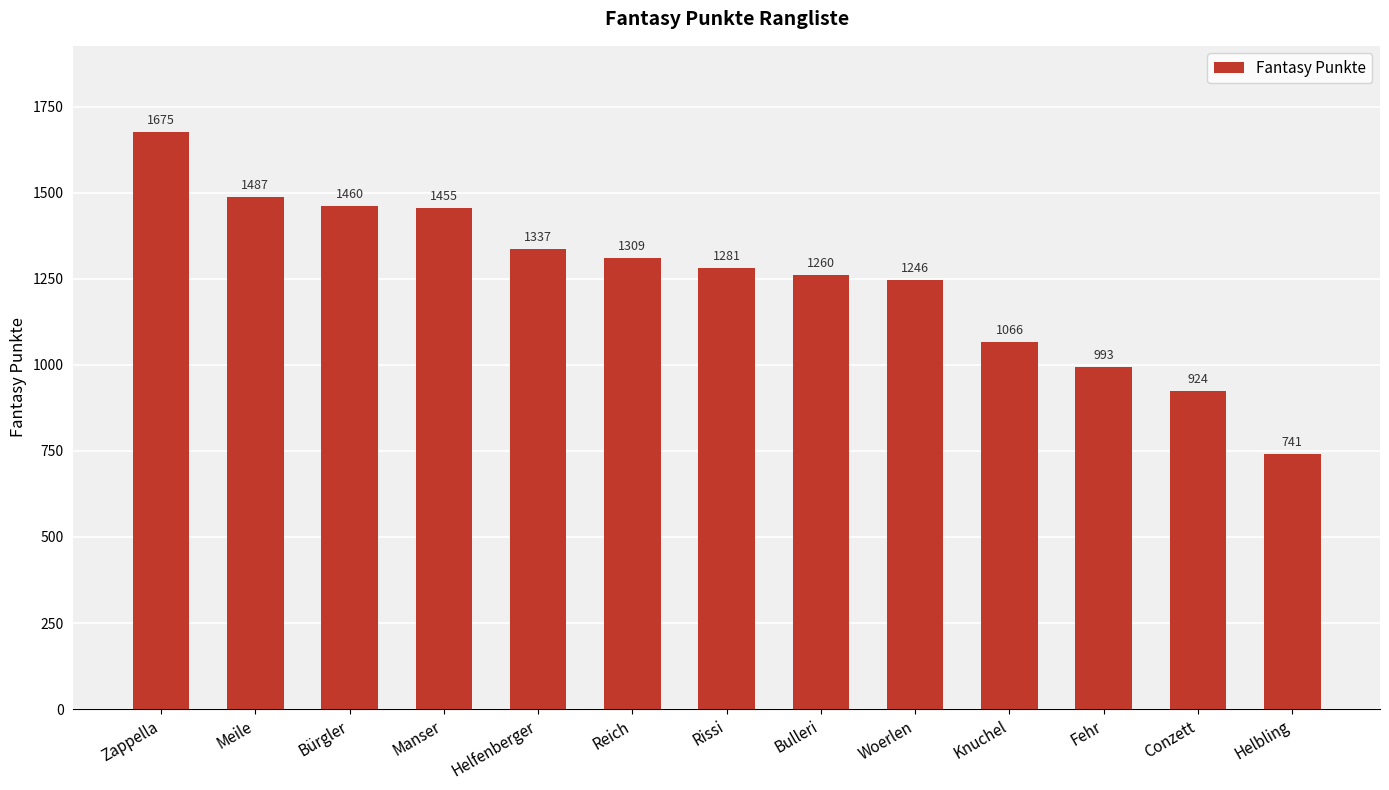

What is the difference between the maximum and minimum values?

934